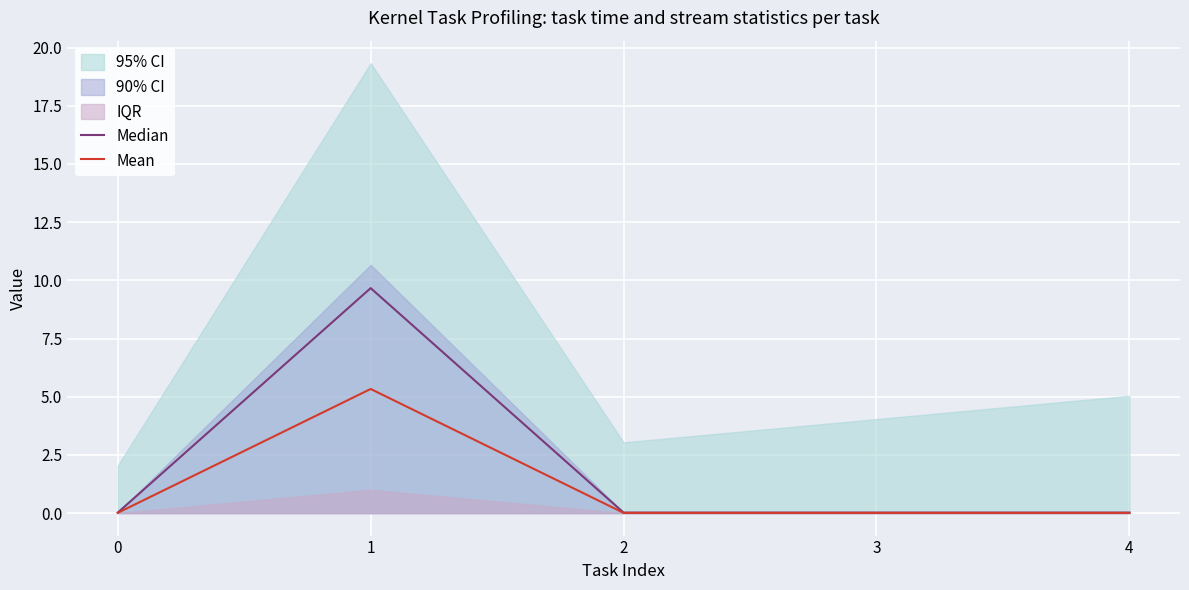

The value of Mean at 3 is 0.0. True or false?

True